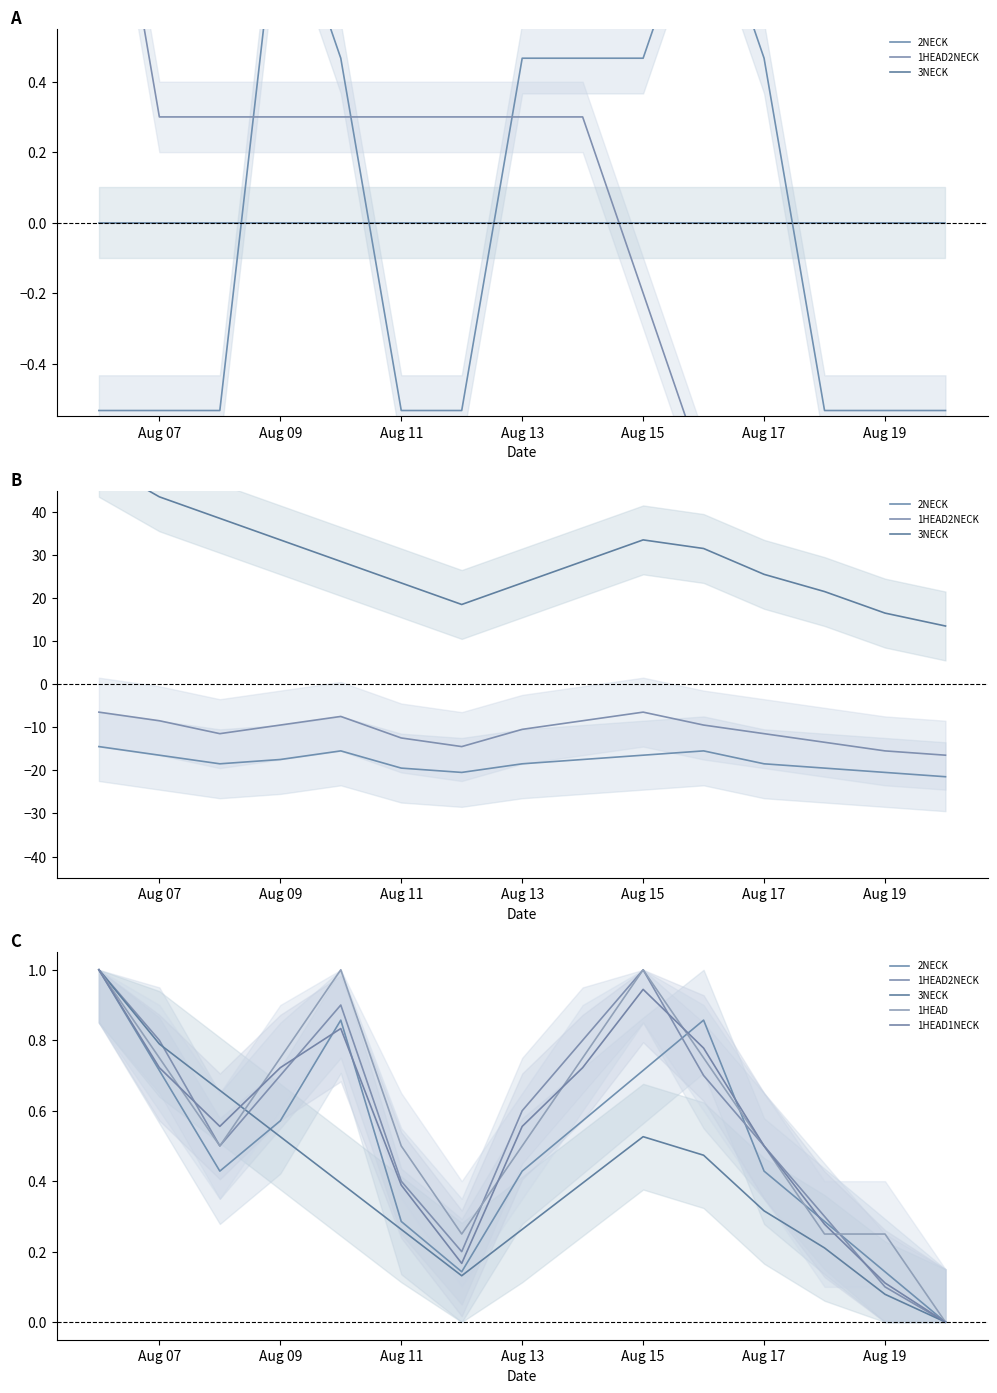

What is the difference between the second highest and second lowest values in the 3NECK series?

0.7